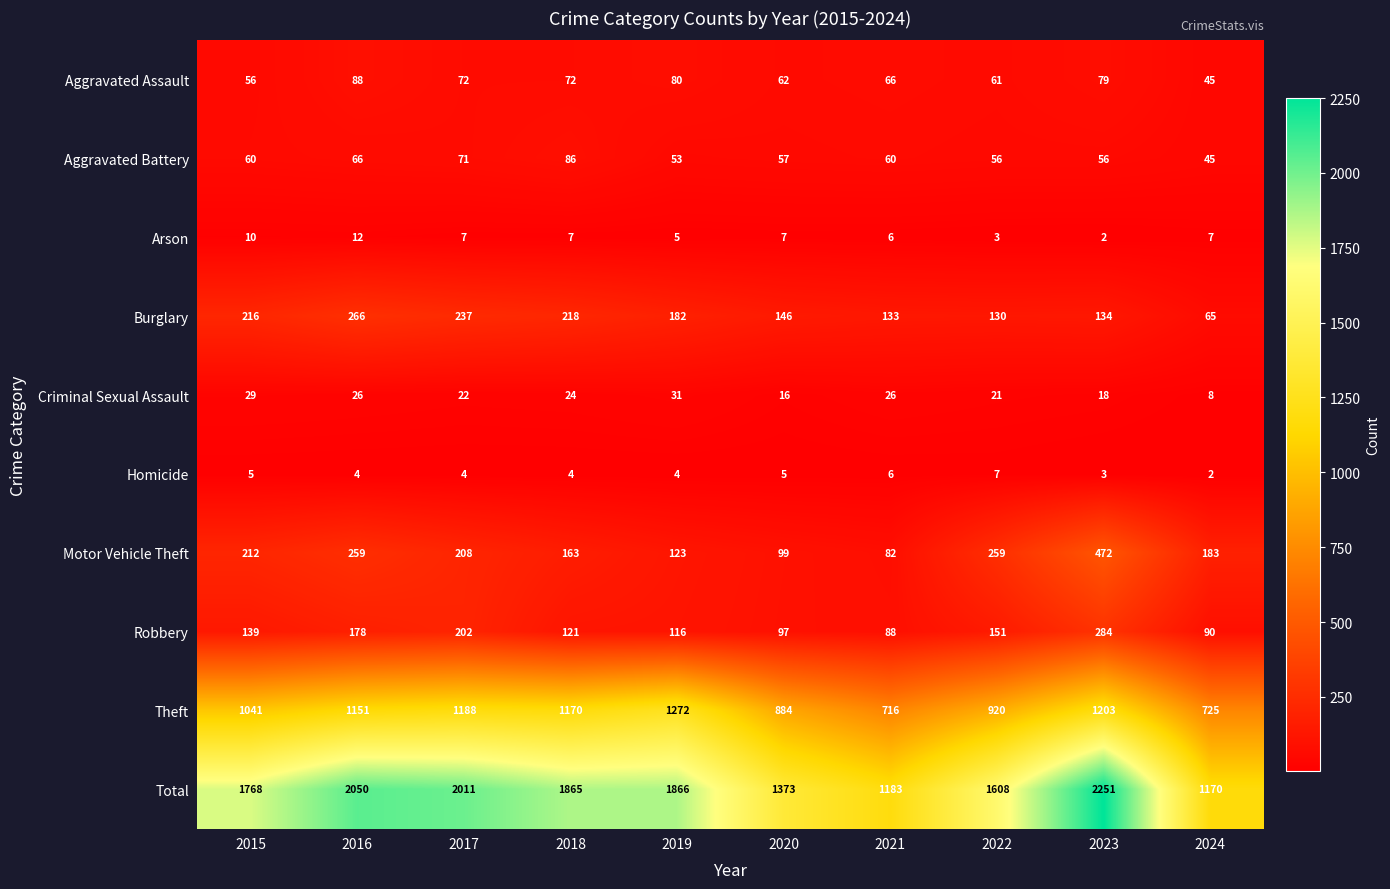

What is the spread (max minus min) of values at 2022?

1605